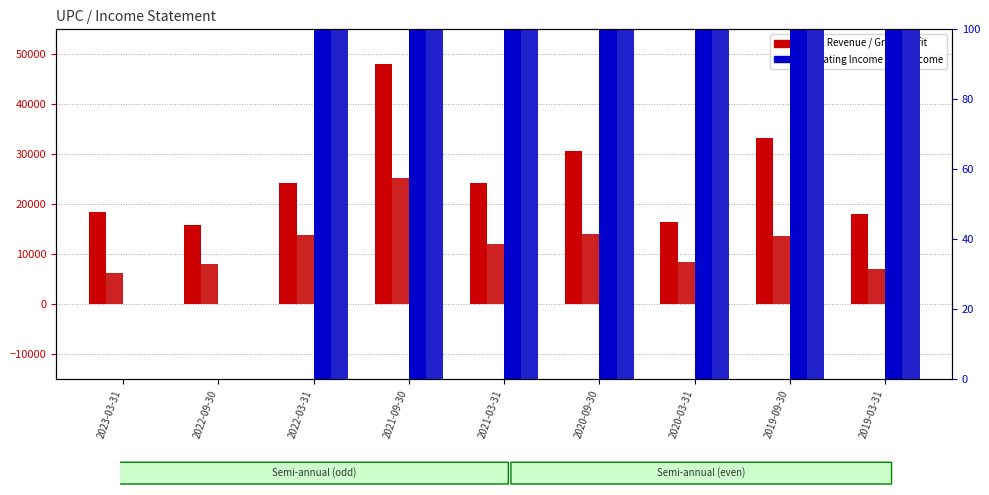

Is the value of Net Income at 2021-03-31 greater than the value of Total Revenue at 2022-03-31?

No